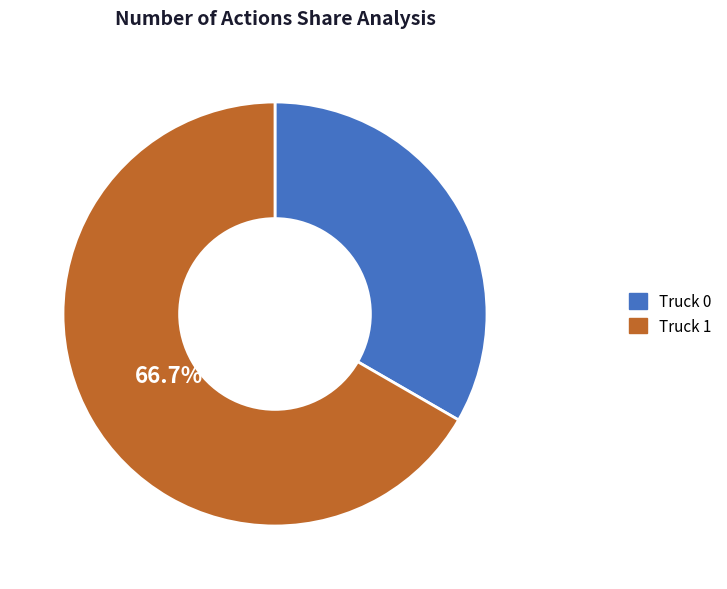

To the nearest percent, what percentage of the pie is Truck 0?

33%